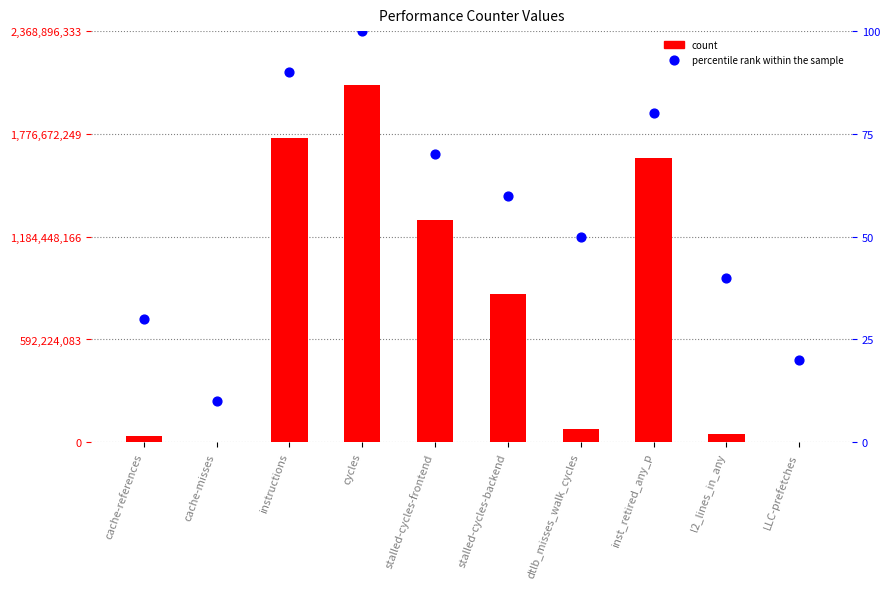

Which series has the largest Y range (max minus min)?

count